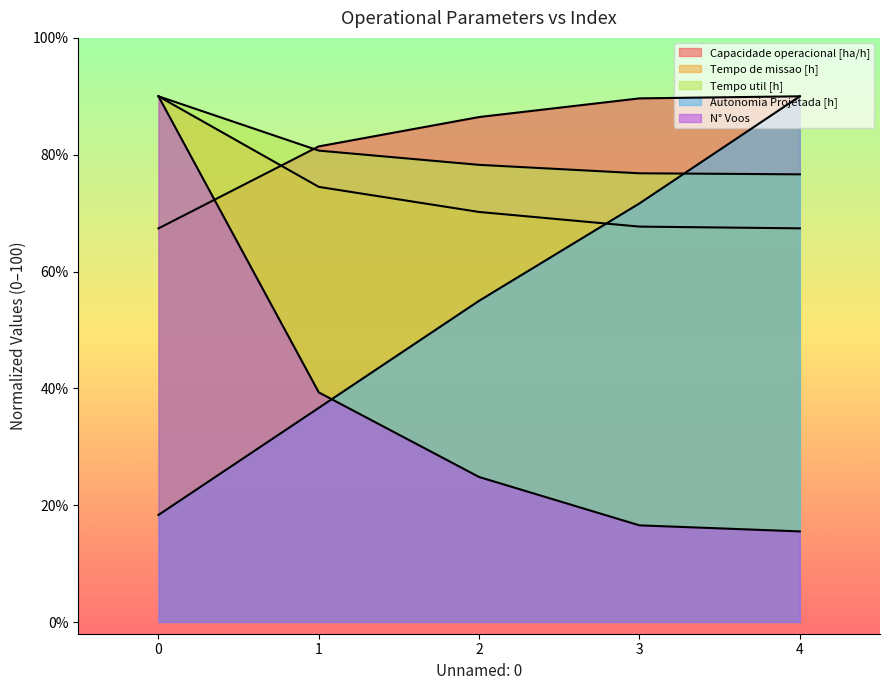

Is it true that N° Voos equals 9.1 at 4?

False